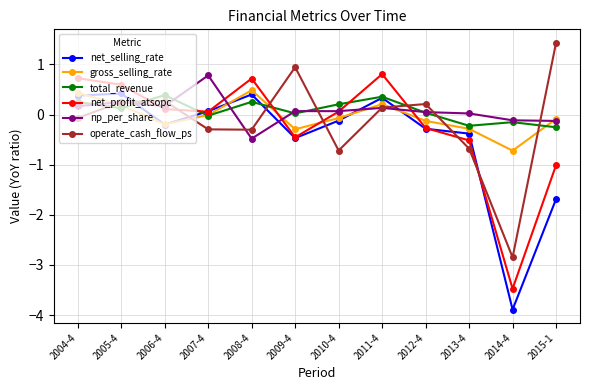

What is the difference between the highest and lowest values at 2005-4?

0.5